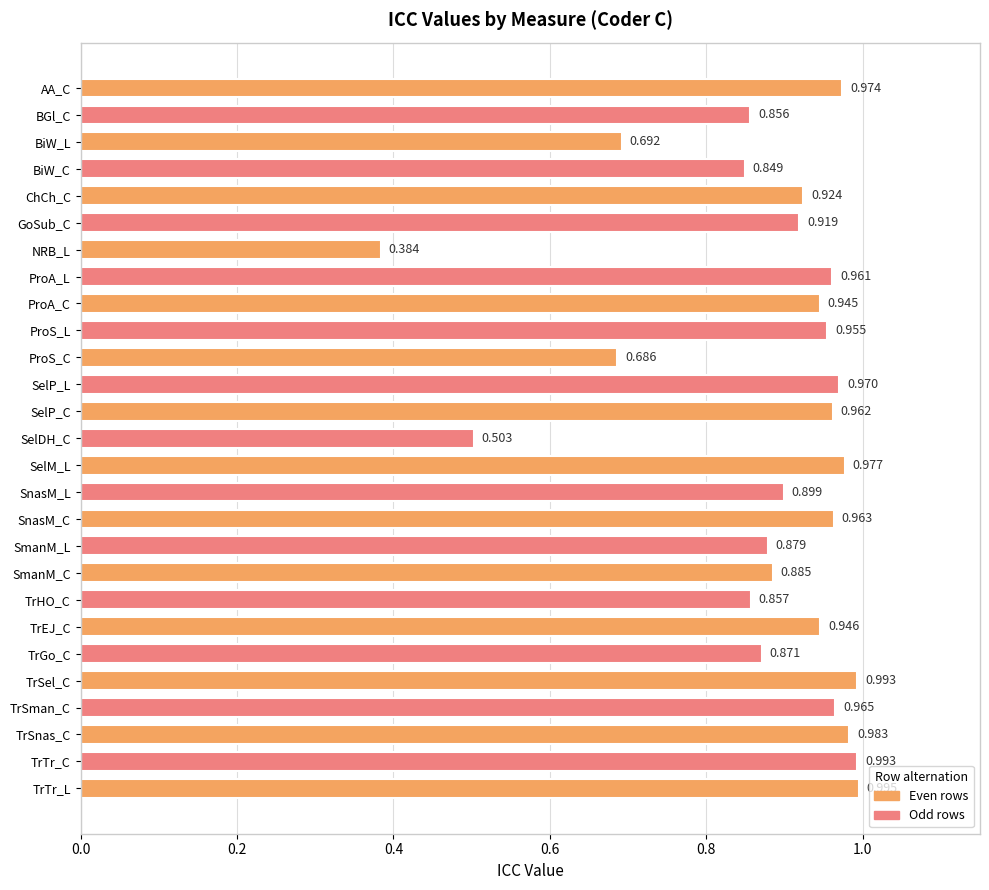

Between SelP_C and NRB_L, which is larger?

SelP_C